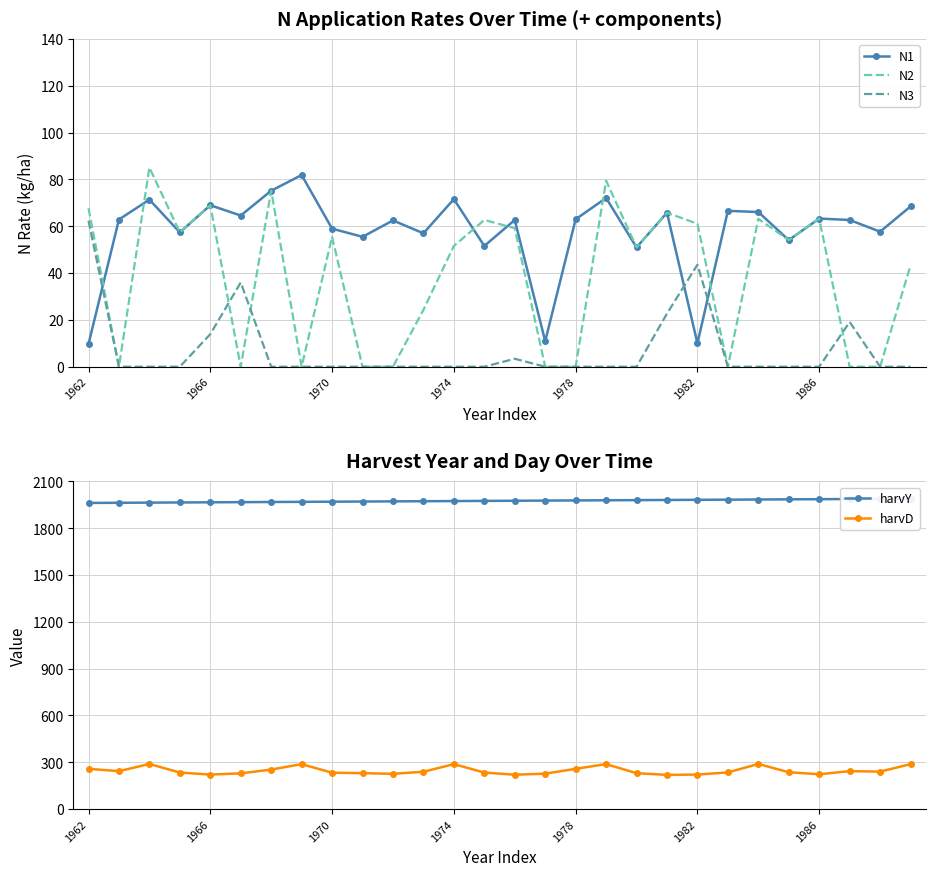

What is the minimum value for N1?

9.7